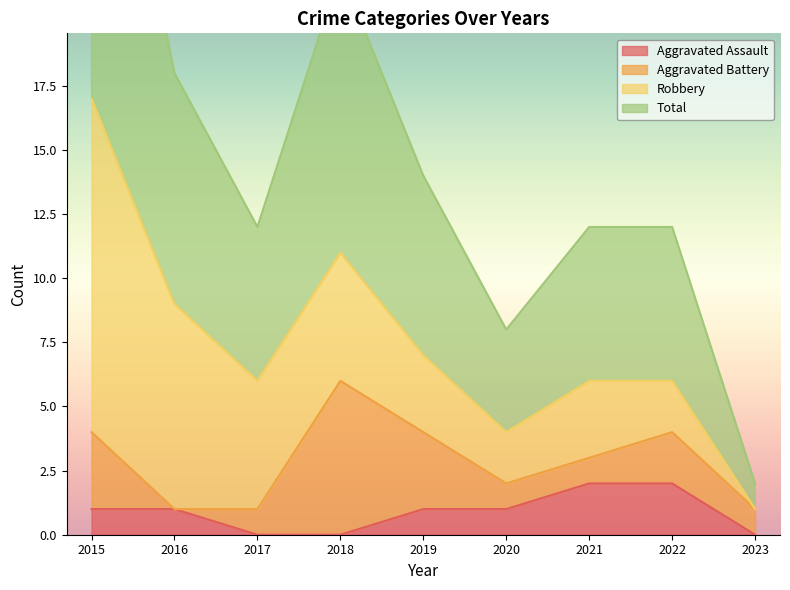

At which label does Total reach its peak?

2015